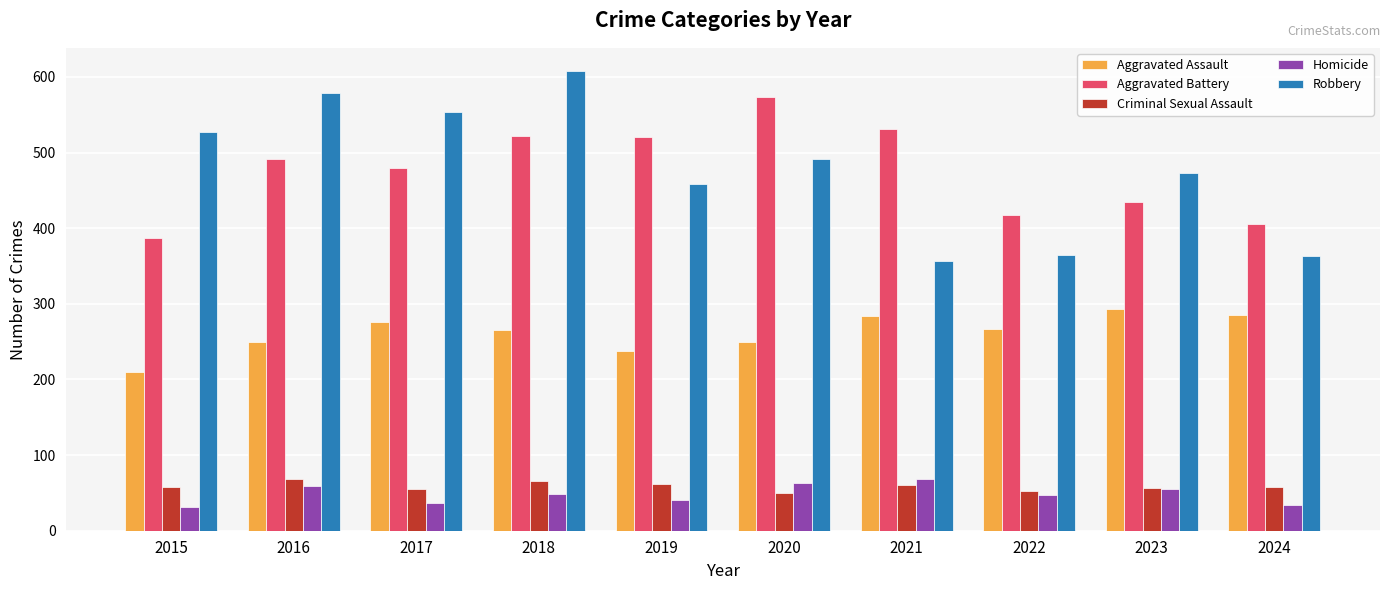

What is the lowest value of the Aggravated Battery series?

387